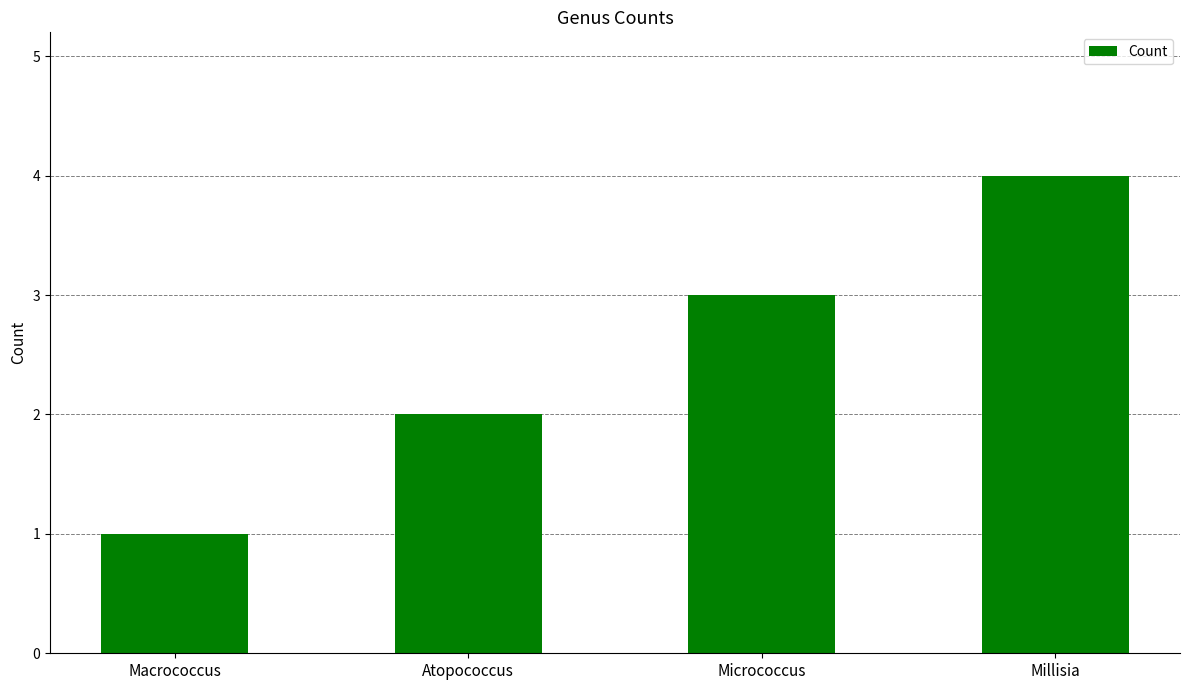

What is the approximate value at Atopococcus?

2